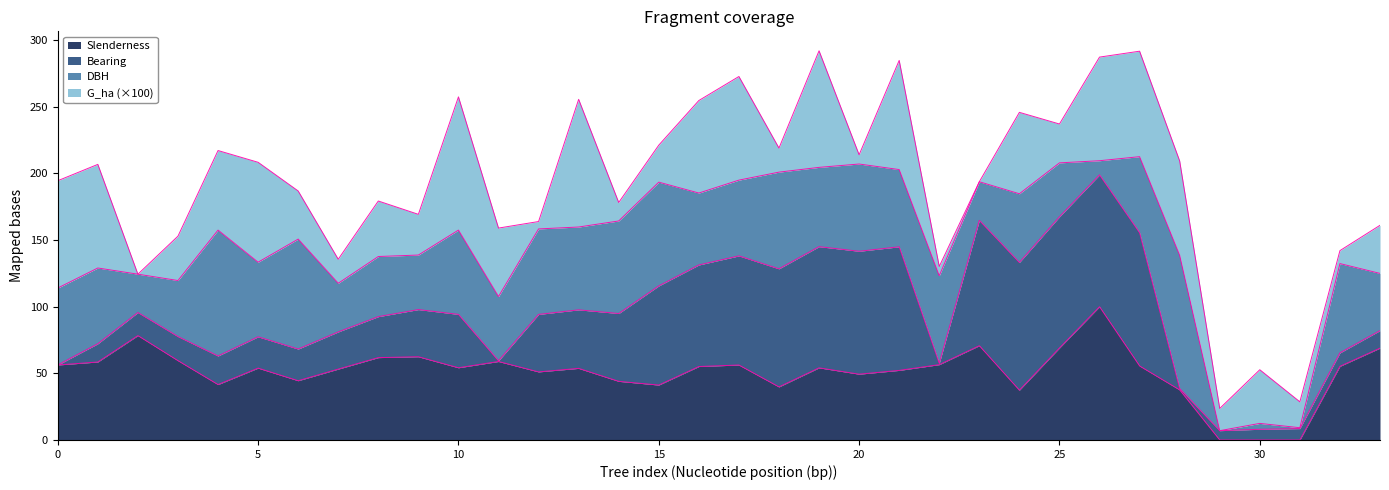

What is the maximum value for Slenderness?

100.0